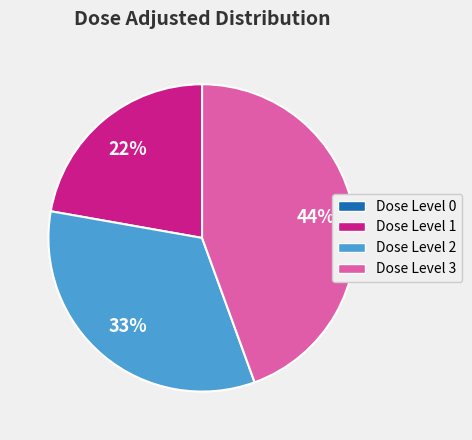

True or false: Dose Level 2 accounts for 33% of the total.

True